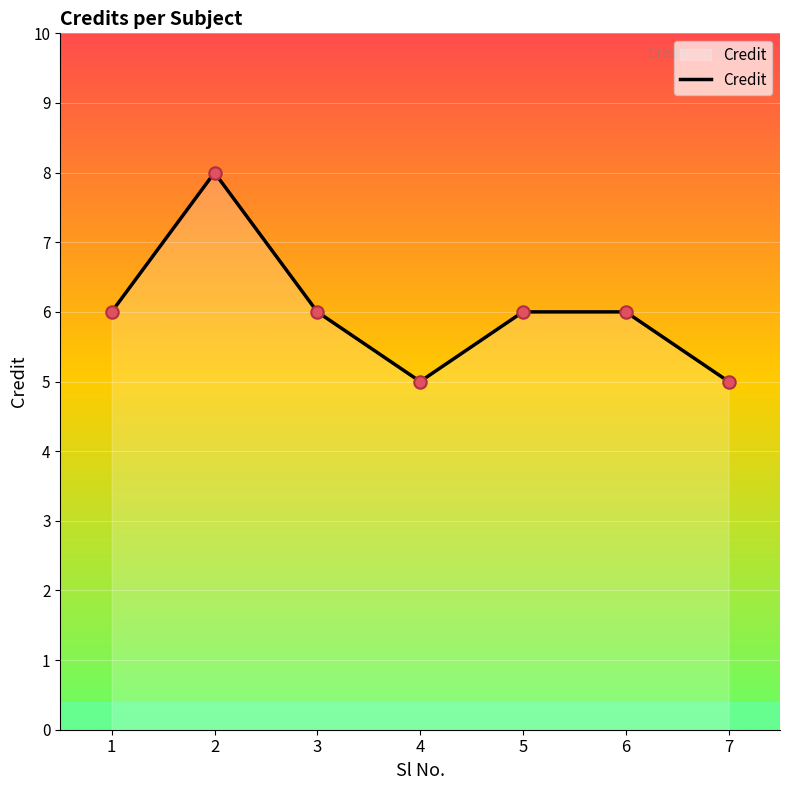

Approximately how many times larger is the value at 3 compared to 5?

1.0